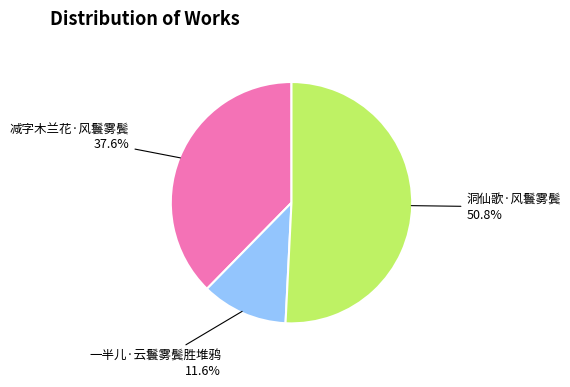

Which category has the smallest portion of the pie?

一半儿·云鬟雾鬓胜堆鸦